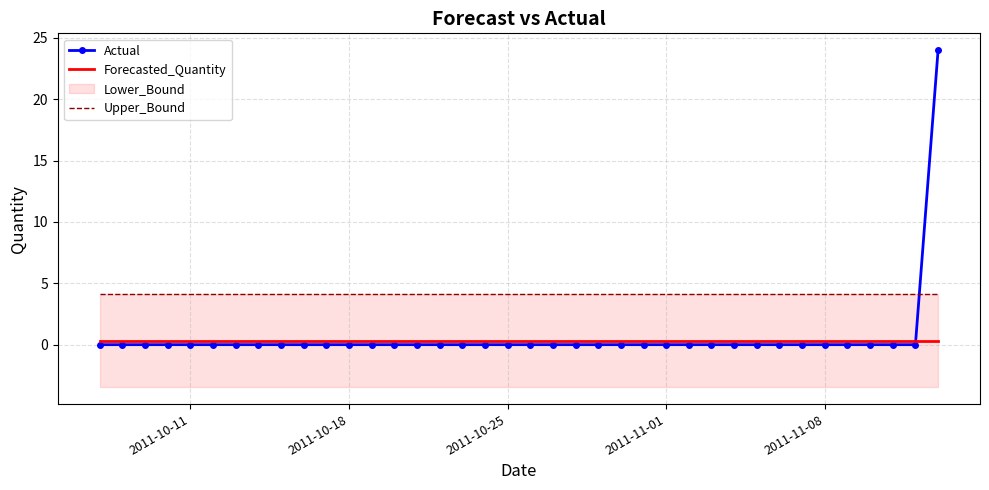

After their last crossing, which series has the higher values: Upper_Bound or Actual?

Actual